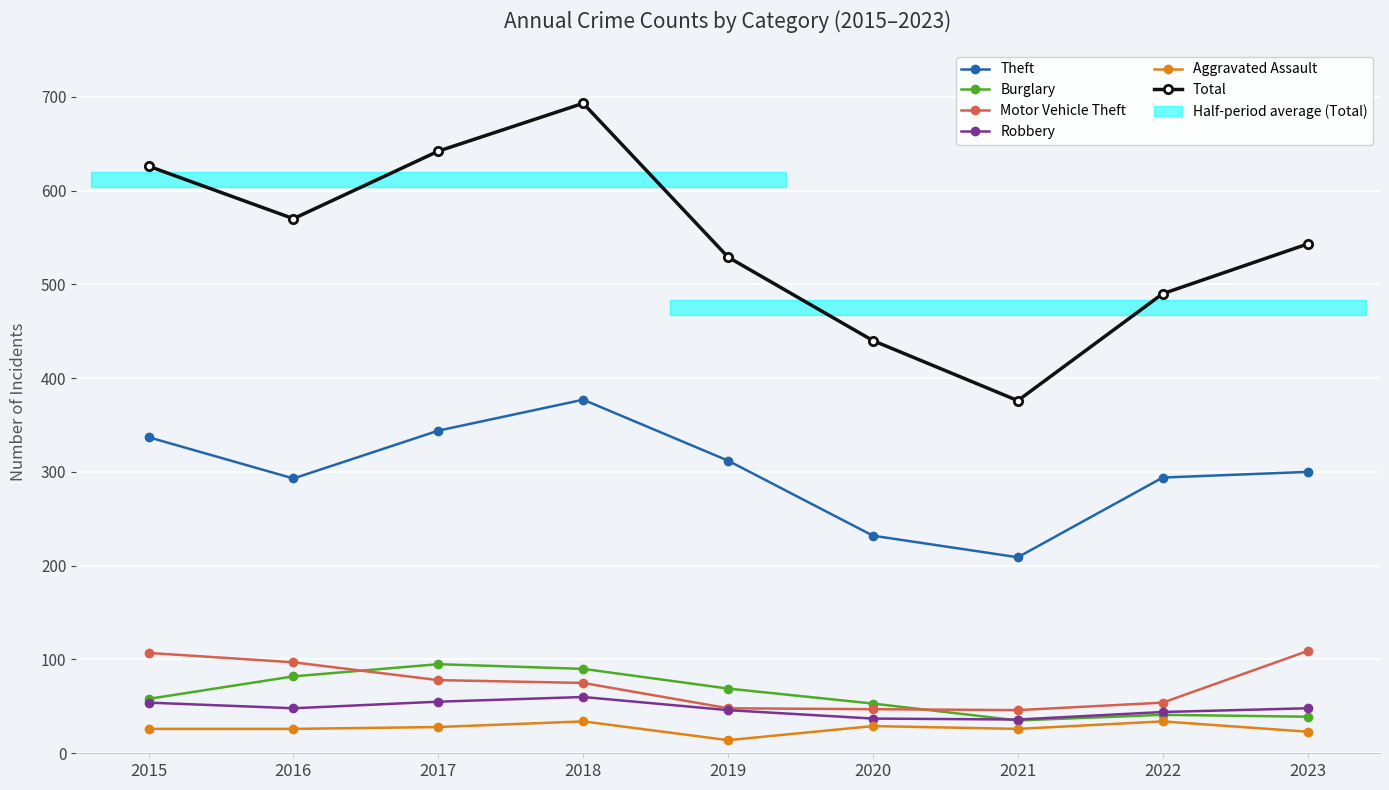

The value of Burglary at 2018 is 138. True or false?

False